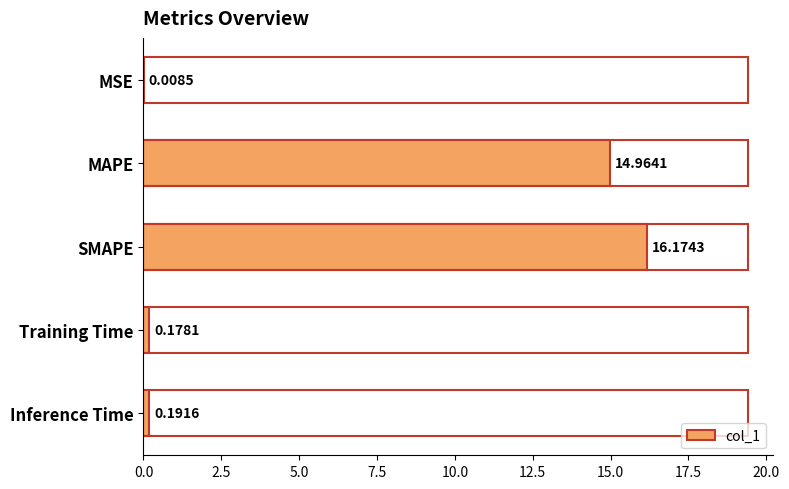

What is the change in value from MAPE to Training Time?

-14.8